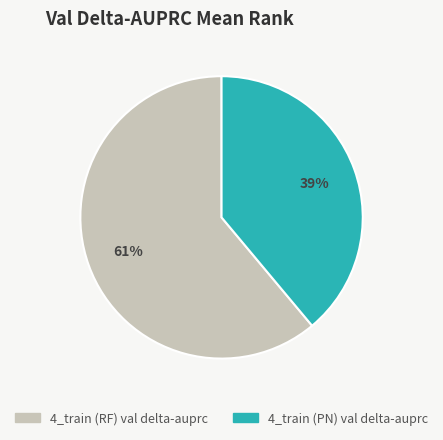

Combined, do 4_train (PN) val delta-auprc and 4_train (RF) val delta-auprc account for over 50%?

Yes